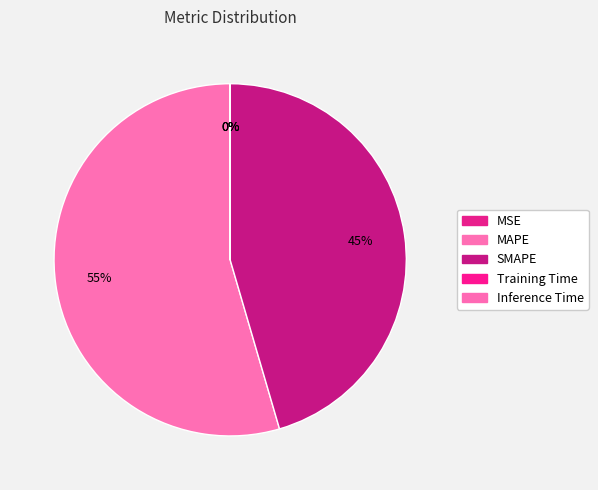

How many slices are in this pie chart?

5